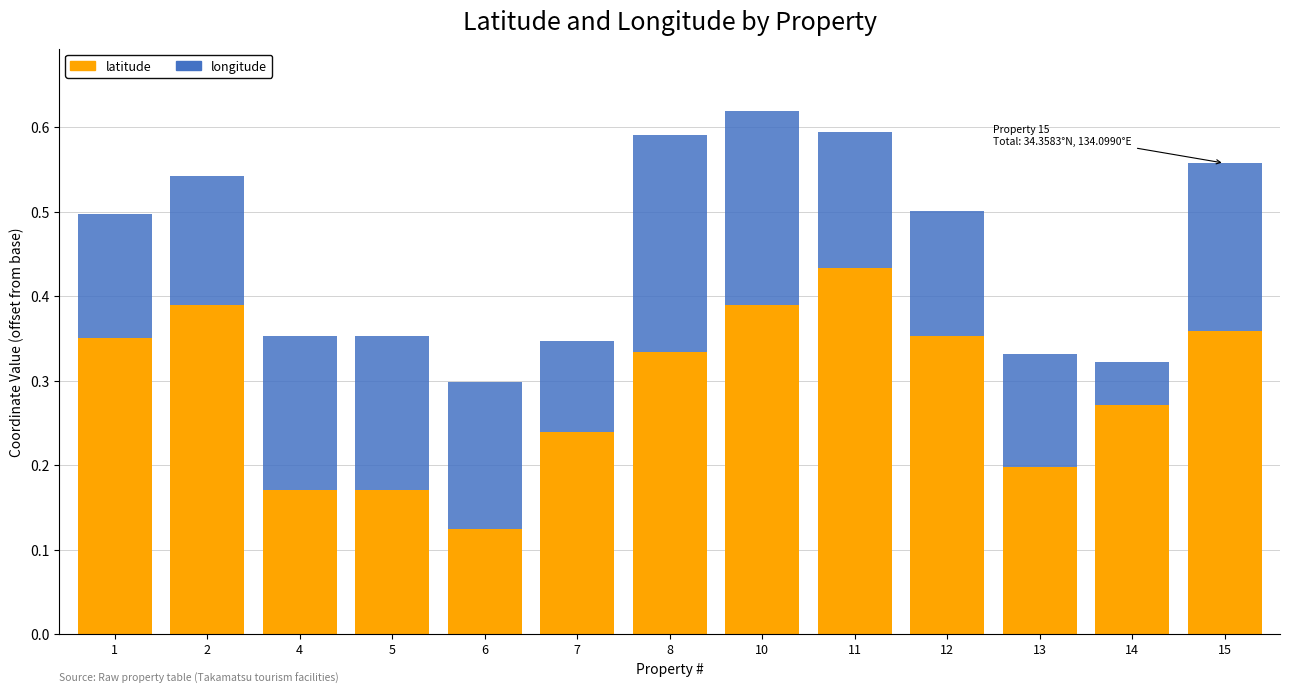

What are all the series names shown in the legend?

latitude, longitude